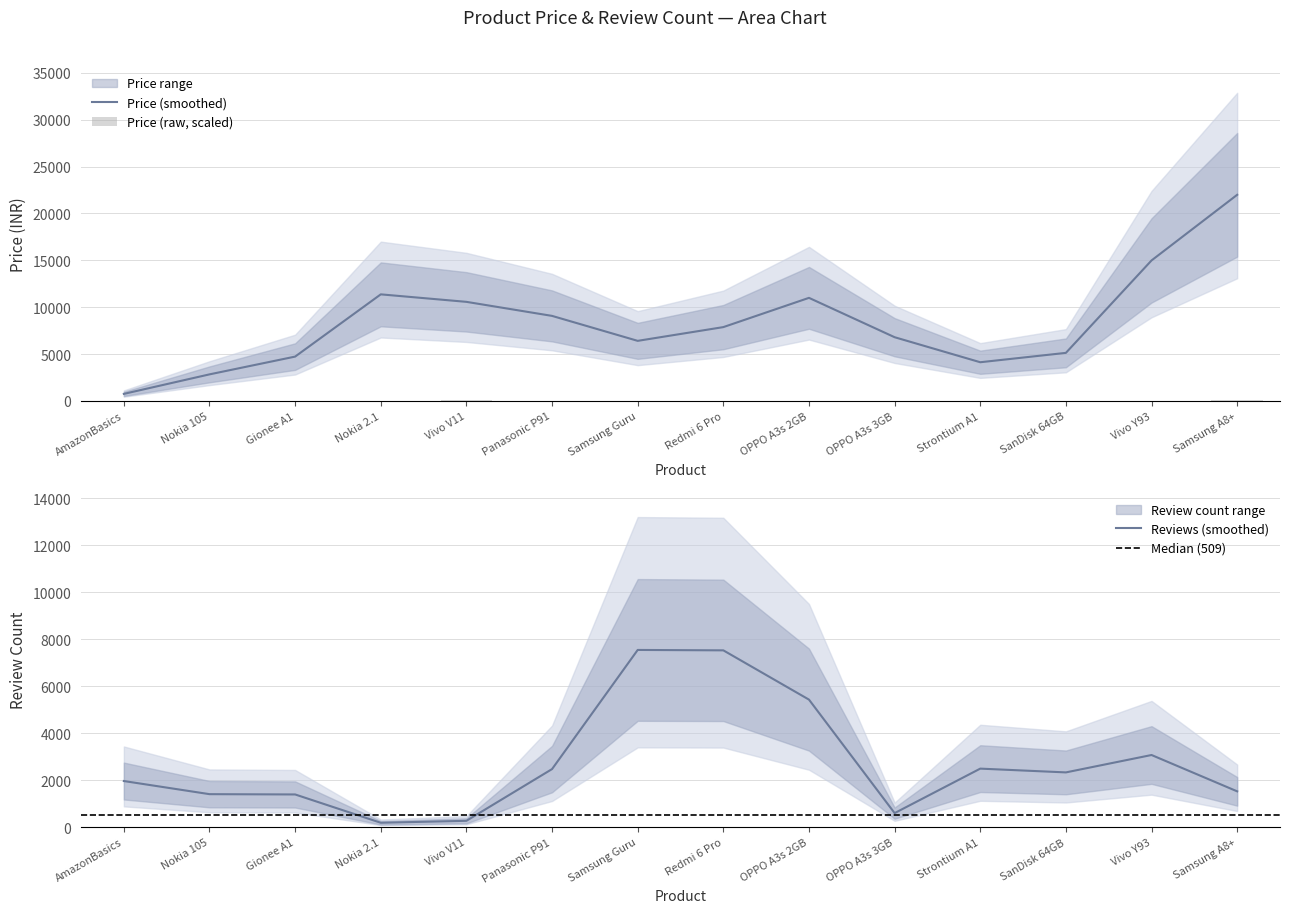

The value of Price (smoothed) at AmazonBasics is 747.0. True or false?

True